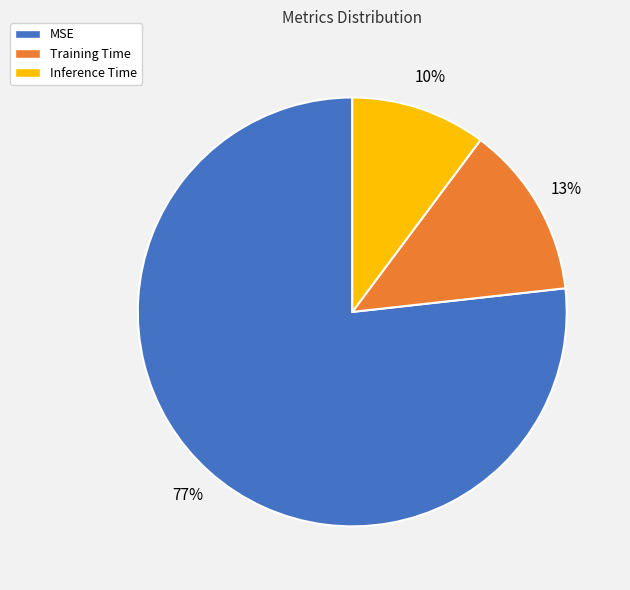

How many segments does this pie chart have?

3